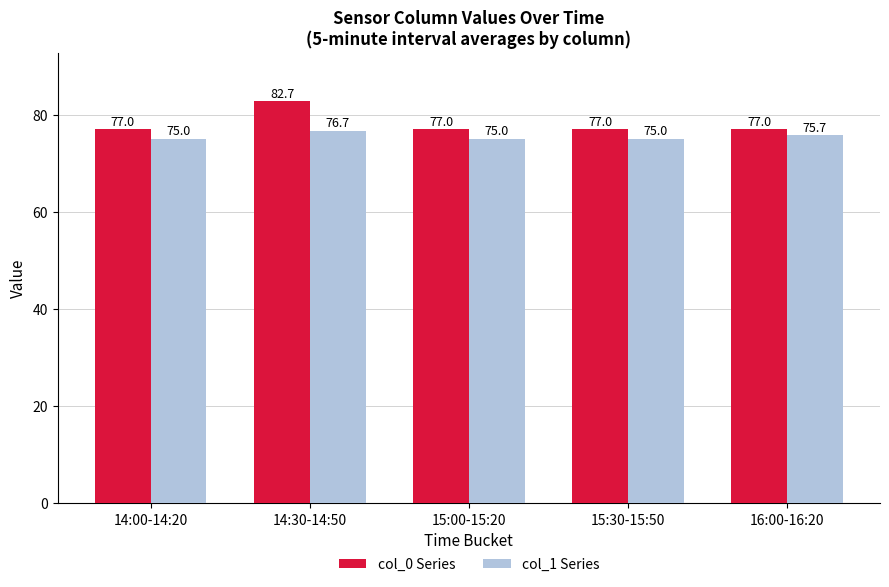

True or false: col_0 Series has a value of 29.6 at 14:30-14:50.

False